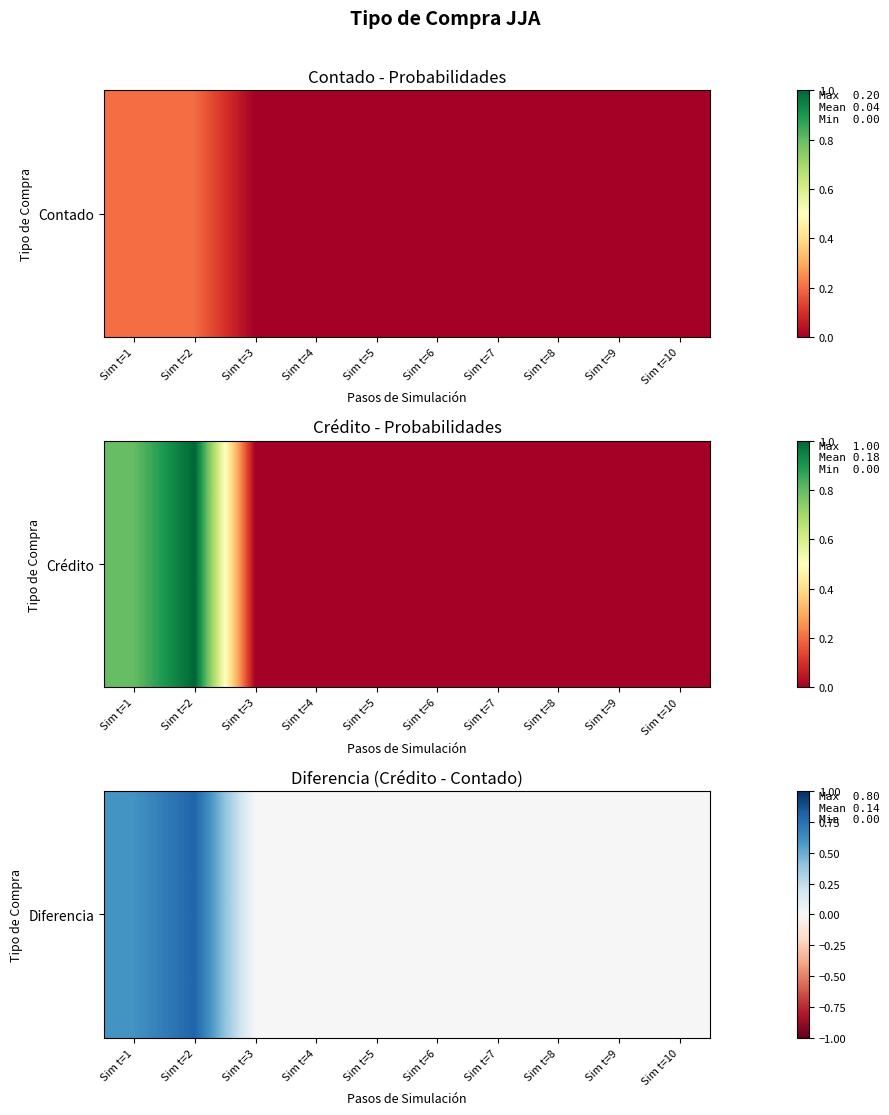

What is the sum of all values?

1.4